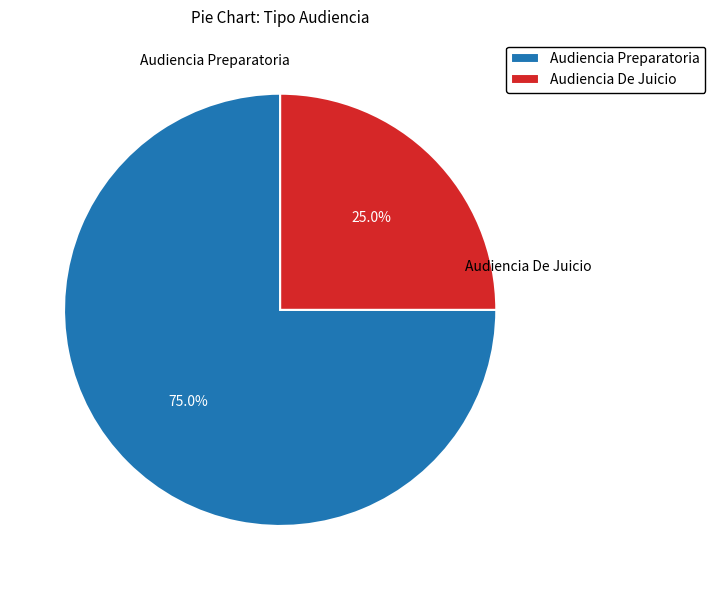

To the nearest percent, what is the combined percentage of Audiencia De Juicio and Audiencia Preparatoria?

100%